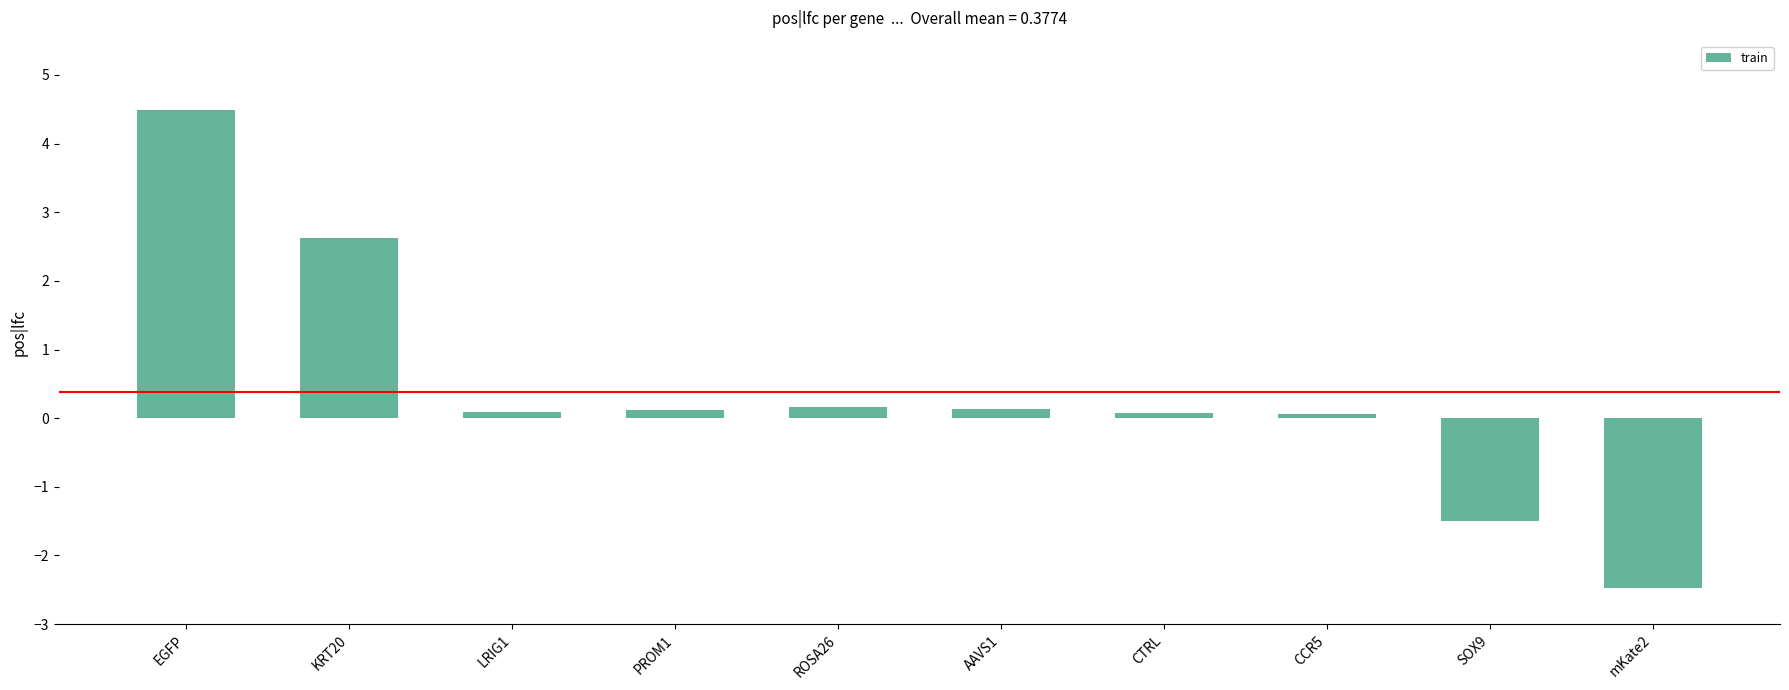

Read the value at CCR5.

0.1